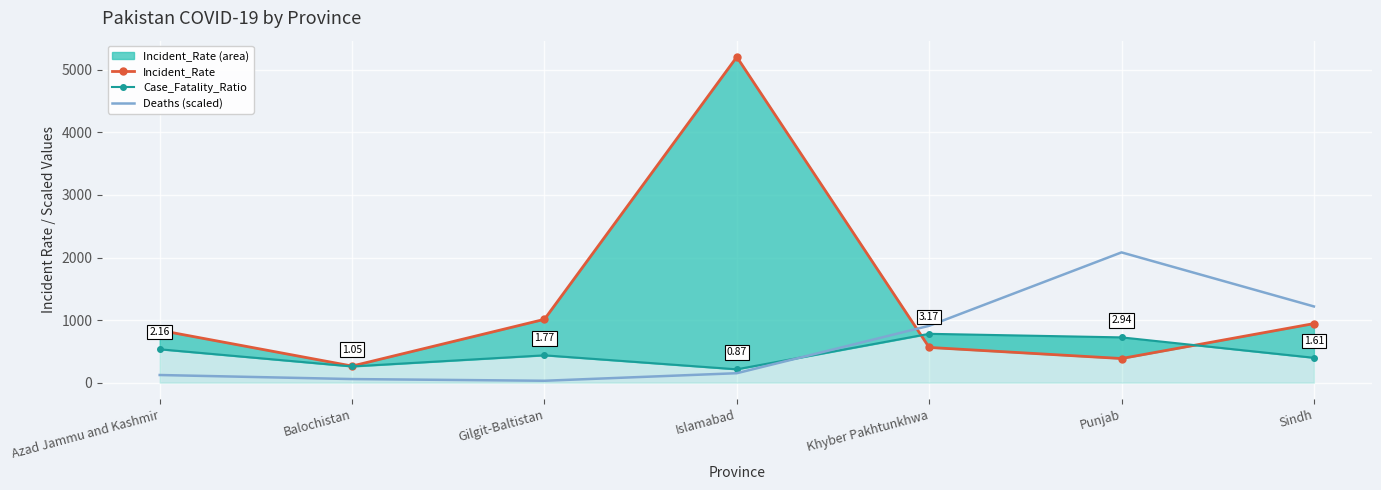

At which label does Case_Fatality_Ratio reach its minimum?

Islamabad